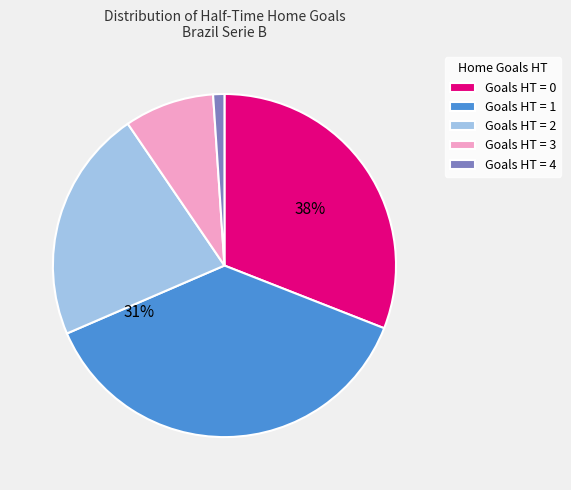

How many segments does this pie chart have?

5